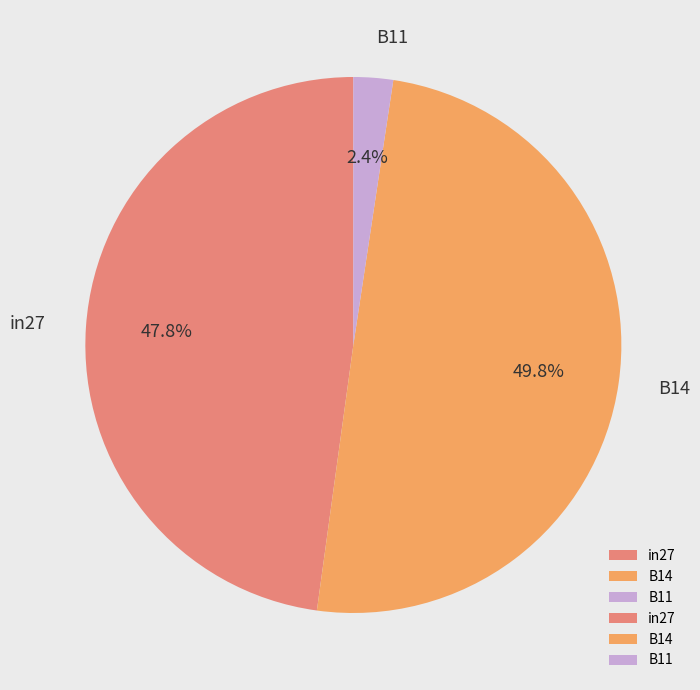

To the nearest percent, what is the difference between the in27 and B11 slice percentages?

45%